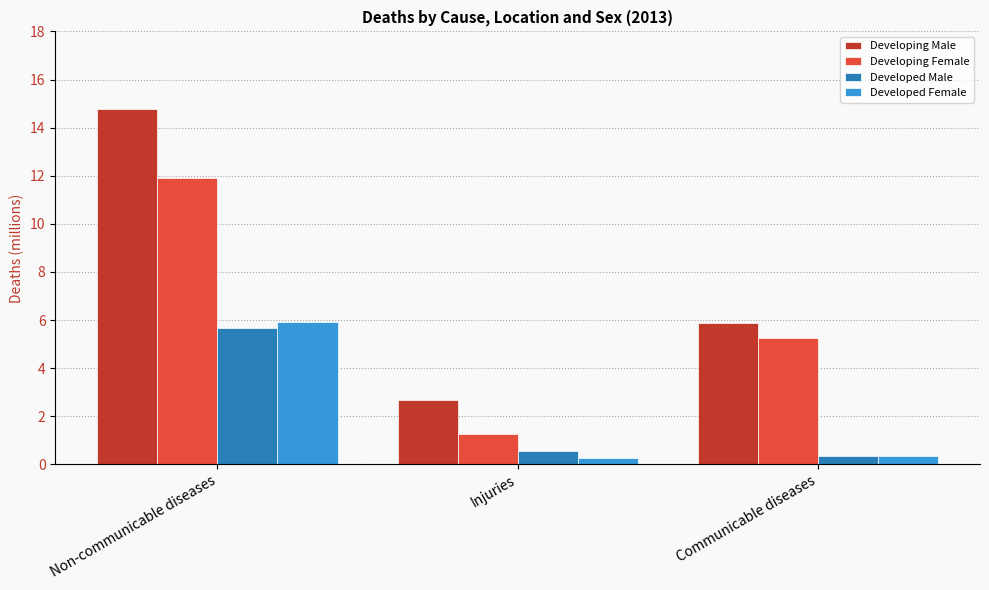

At how many categories does at least one series exceed 8?

1